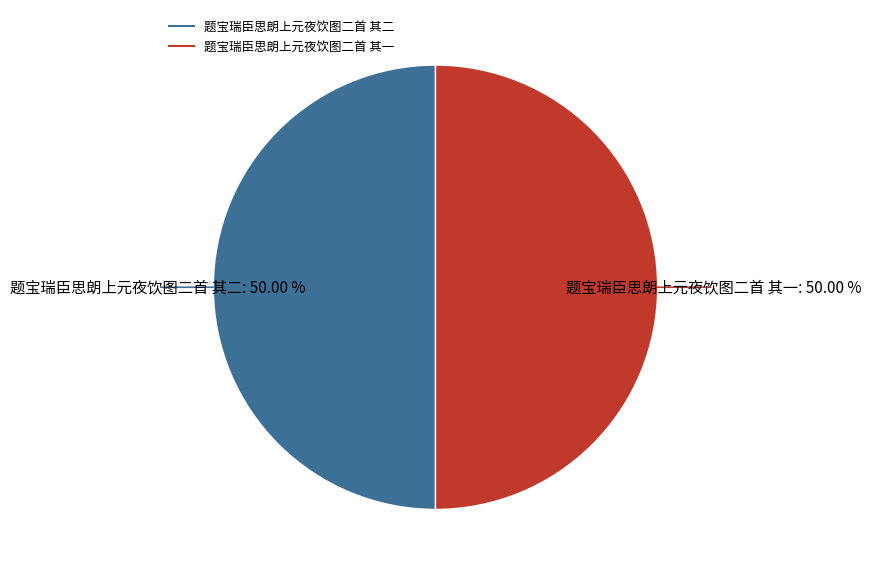

True or false: 题宝瑞臣思朗上元夜饮图二首 其一 accounts for 44% of the total.

False